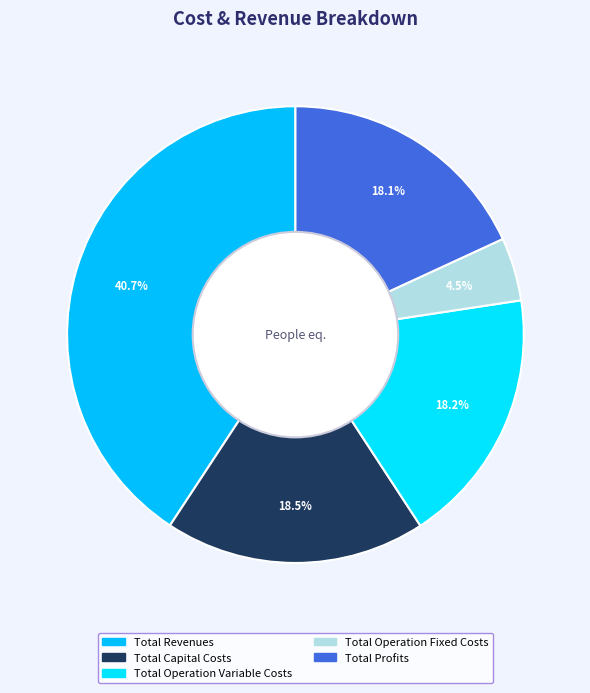

What is the smallest slice in the pie chart?

Total Operation Fixed Costs